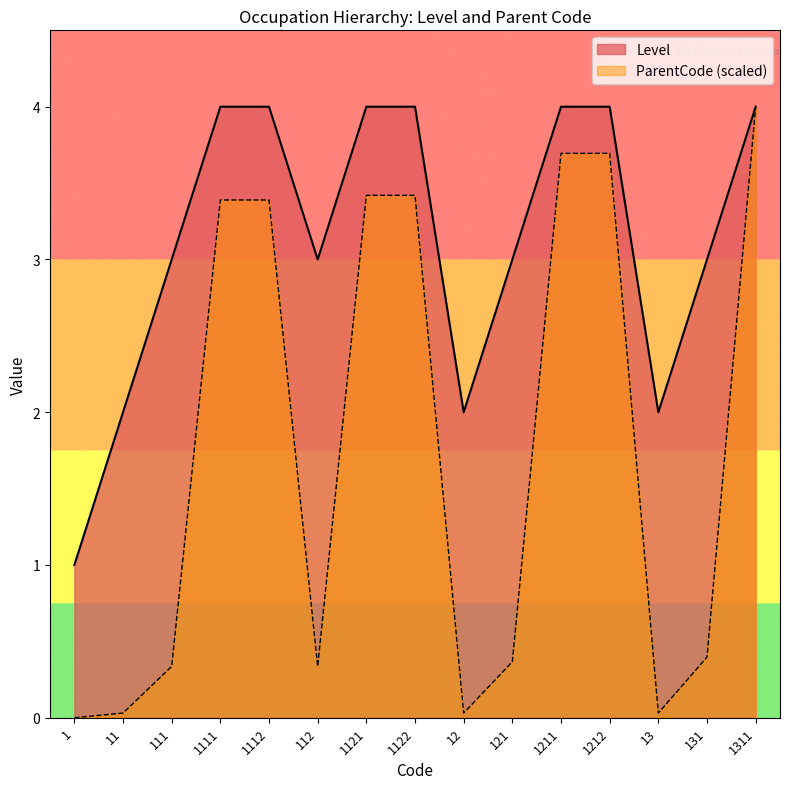

True or false: Level has a value of 3.0 at 131.

True